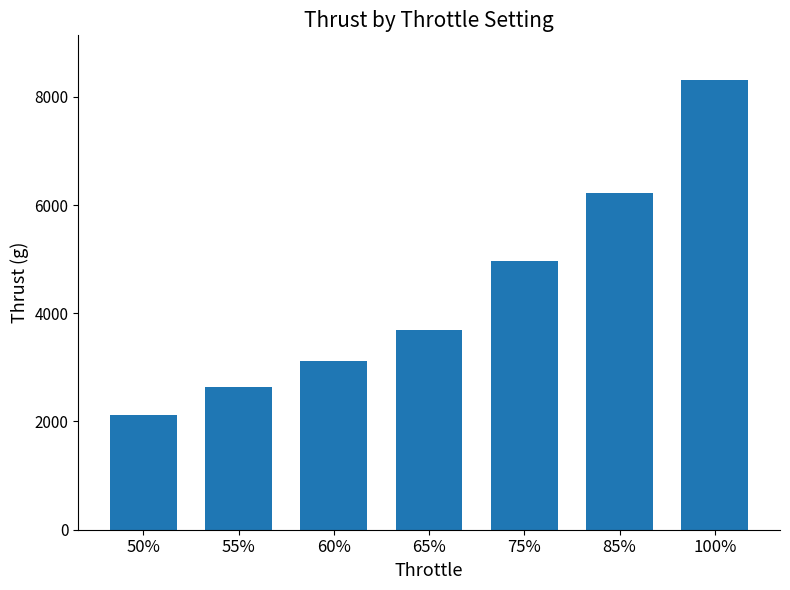

What is the change in value from 50% to 100%?

+6179